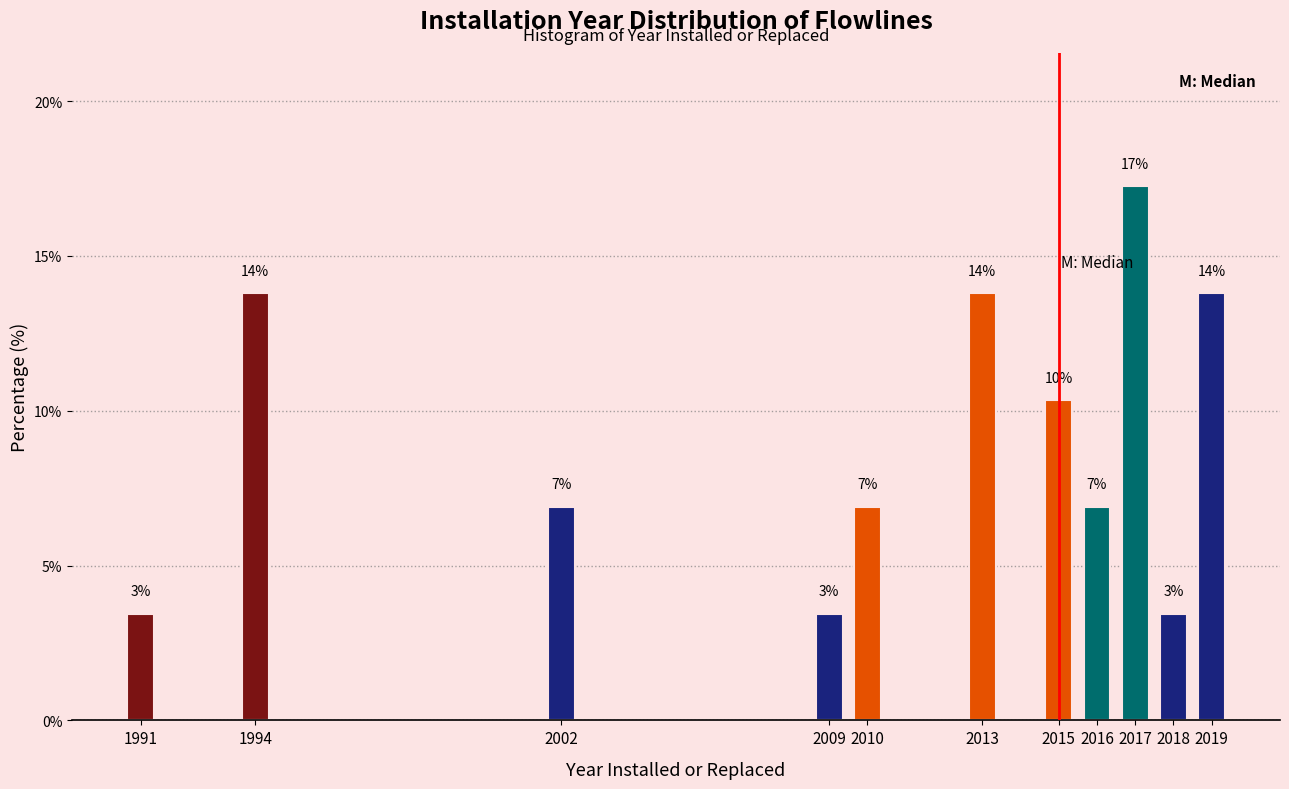

Are the bars horizontal?

No